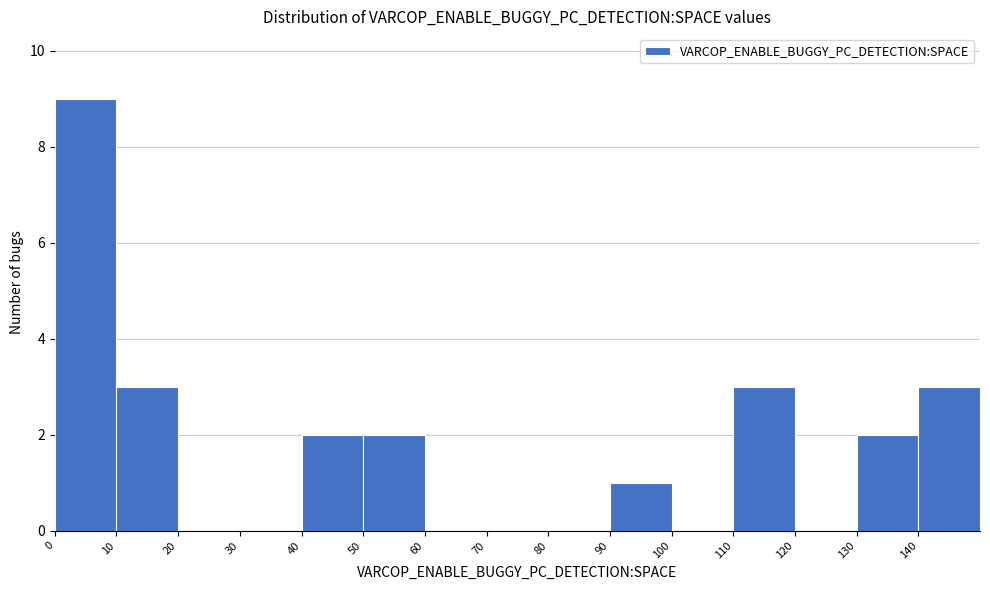

How tall is the bar that spans 0 to 10 on the x-axis? The values are not printed on the chart, so give them approximately, as read against the axis.

9